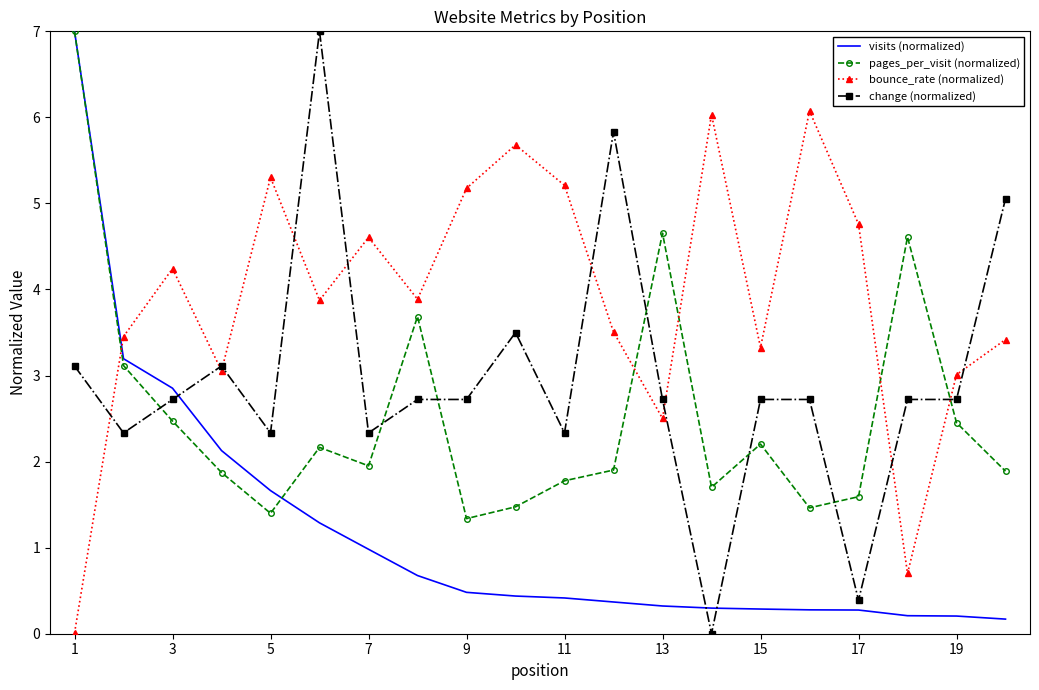

What is the greatest value displayed?

7.0